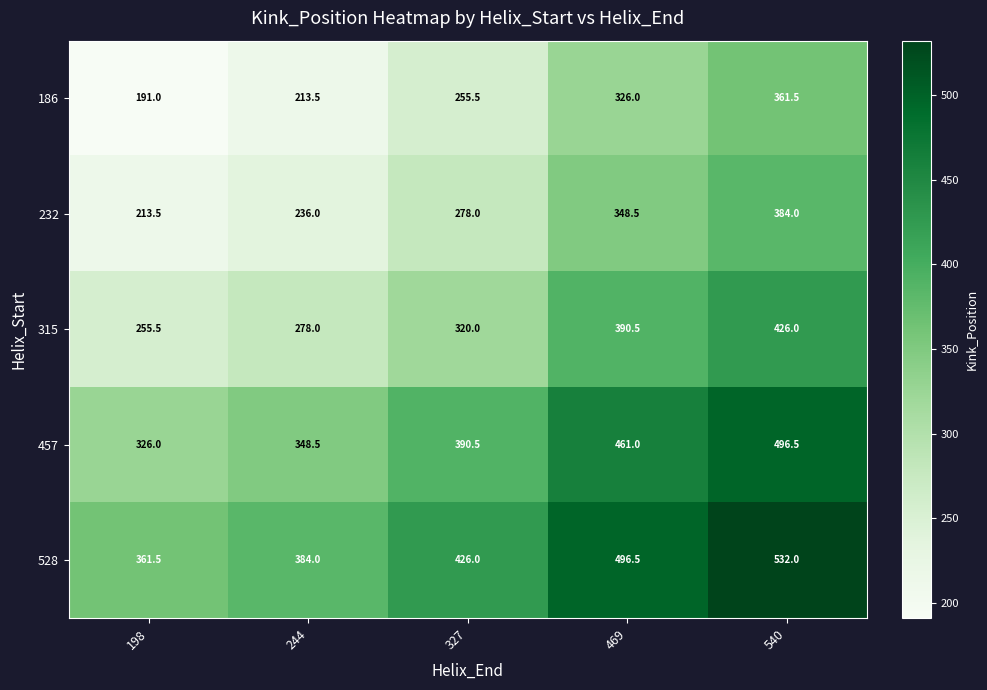

Reading right to left, list all the values displayed in this chart.

186: 540=361.5	469=326.0	327=255.5	244=213.5	198=191.0
232: 540=384.0	469=348.5	327=278.0	244=236.0	198=213.5
315: 540=426.0	469=390.5	327=320.0	244=278.0	198=255.5
457: 540=496.5	469=461.0	327=390.5	244=348.5	198=326.0
528: 540=532.0	469=496.5	327=426.0	244=384.0	198=361.5